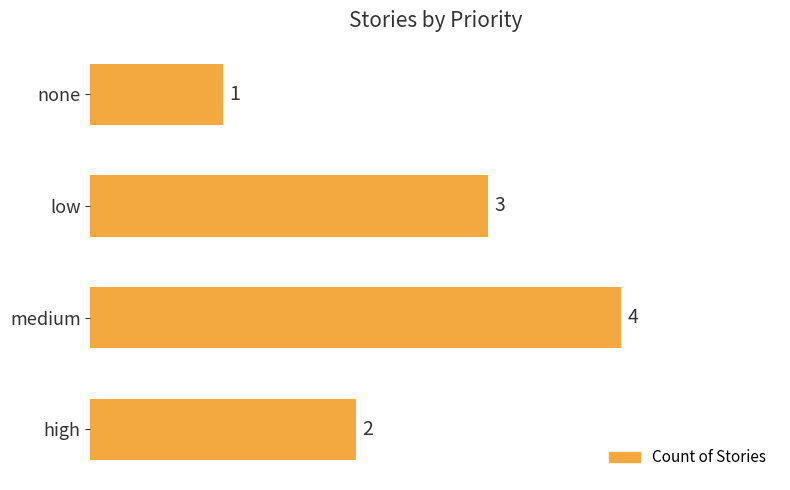

What is the ratio of the value at medium to the value at high?

2.0